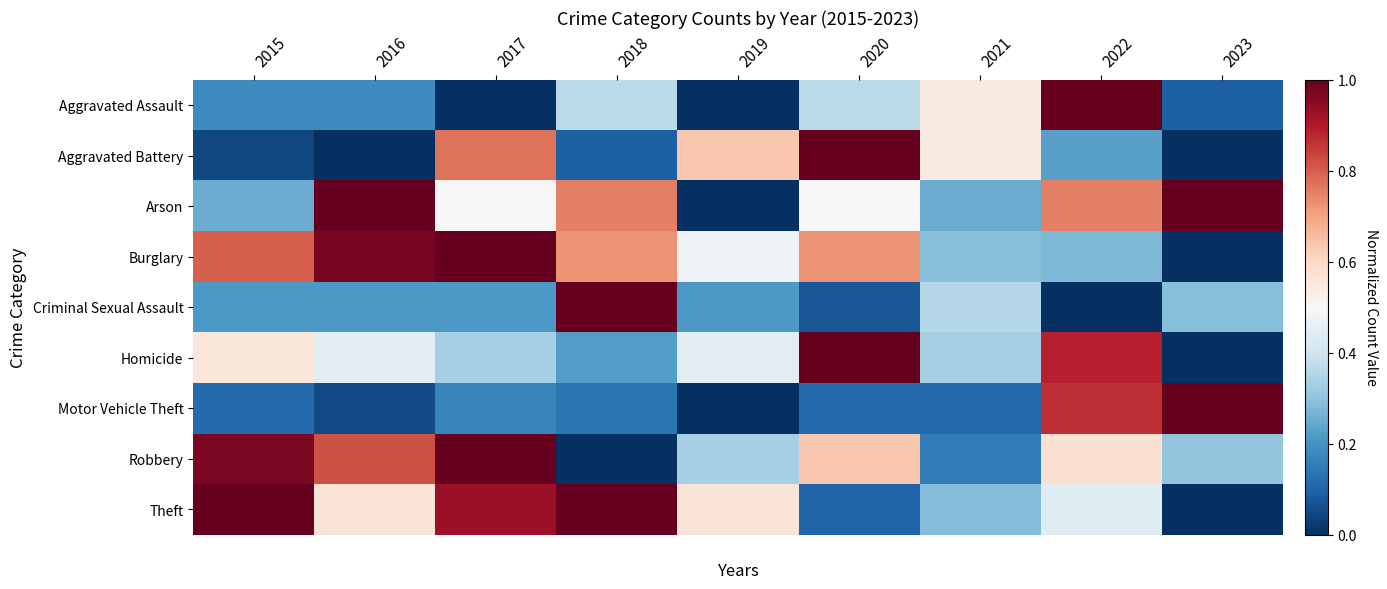

Reading right to left, what are all the values shown in this chart?

Aggravated Assault: 2023=0.1	2022=1.0	2021=0.5	2020=0.4	2019=0.0	2018=0.4	2017=0.0	2016=0.2	2015=0.2
Aggravated Battery: 2023=0.0	2022=0.2	2021=0.5	2020=1.0	2019=0.6	2018=0.1	2017=0.8	2016=0.0	2015=0.0
Arson: 2023=1.0	2022=0.8	2021=0.2	2020=0.5	2019=0.0	2018=0.8	2017=0.5	2016=1.0	2015=0.2
Burglary: 2023=0.0	2022=0.3	2021=0.3	2020=0.7	2019=0.5	2018=0.7	2017=1.0	2016=1.0	2015=0.8
Criminal Sexual Assault: 2023=0.3	2022=0.0	2021=0.4	2020=0.1	2019=0.2	2018=1.0	2017=0.2	2016=0.2	2015=0.2
Homicide: 2023=0.0	2022=0.9	2021=0.3	2020=1.0	2019=0.4	2018=0.2	2017=0.3	2016=0.4	2015=0.6
Motor Vehicle Theft: 2023=1.0	2022=0.9	2021=0.1	2020=0.1	2019=0.0	2018=0.1	2017=0.2	2016=0.1	2015=0.1
Robbery: 2023=0.3	2022=0.6	2021=0.2	2020=0.6	2019=0.3	2018=0.0	2017=1.0	2016=0.8	2015=1.0
Theft: 2023=0.0	2022=0.4	2021=0.3	2020=0.1	2019=0.6	2018=1.0	2017=0.9	2016=0.6	2015=1.0